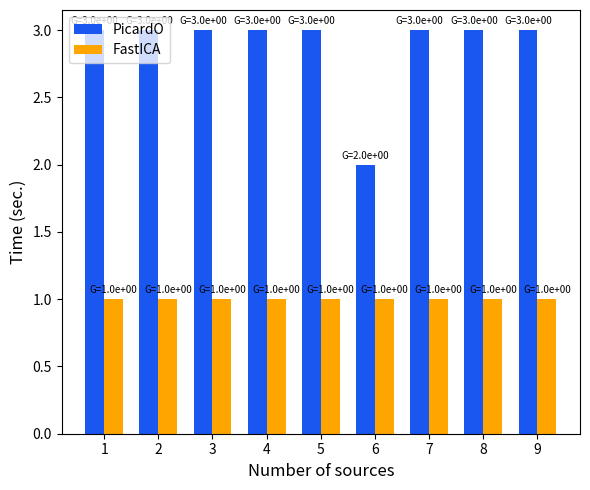

The PicardO series shows 3 at 7. True or false?

True